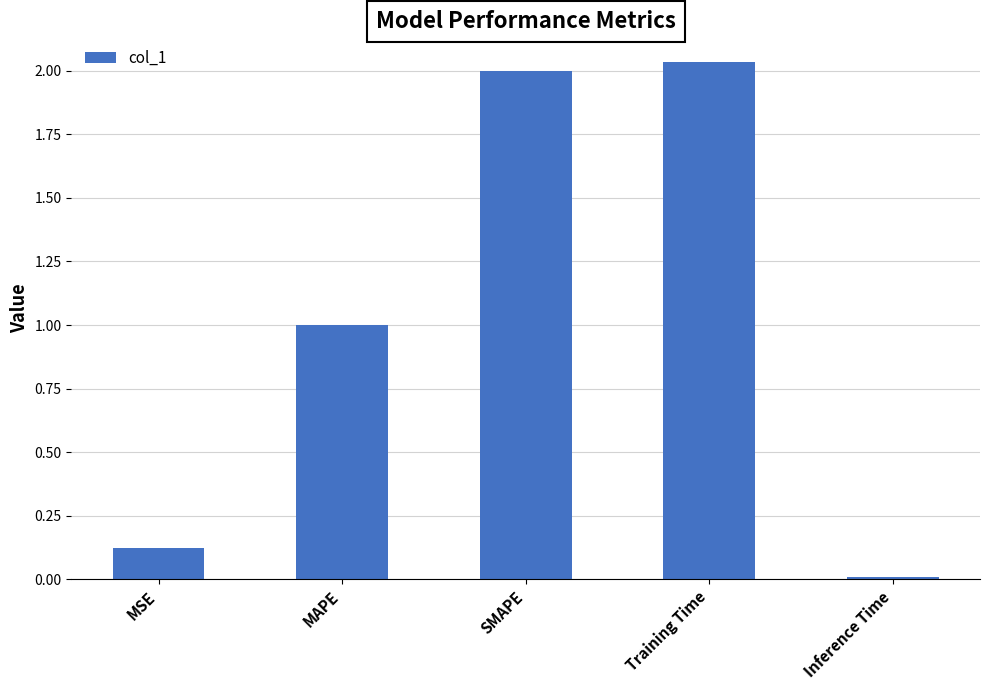

The chart shows a value of 2.8 at Training Time. True or false?

False